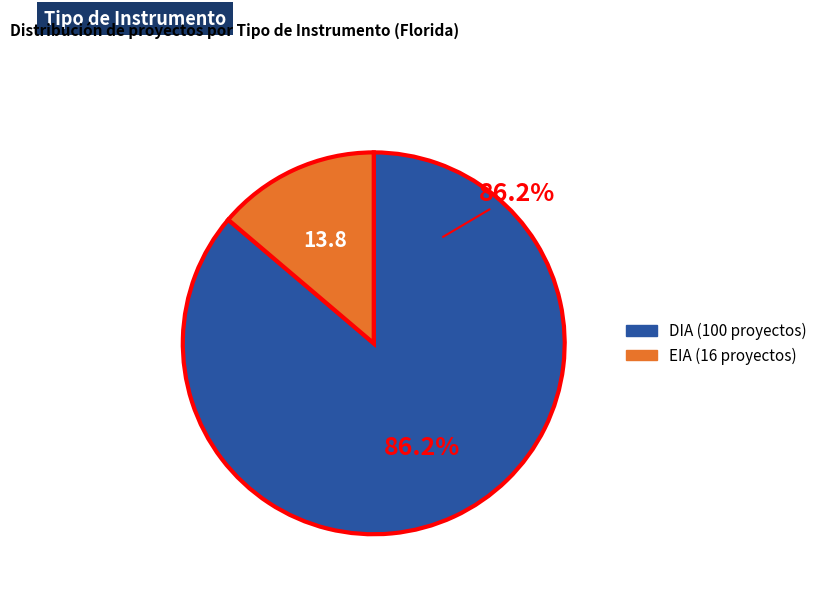

Approximately how many times larger is the value at DIA compared to EIA?

6.2